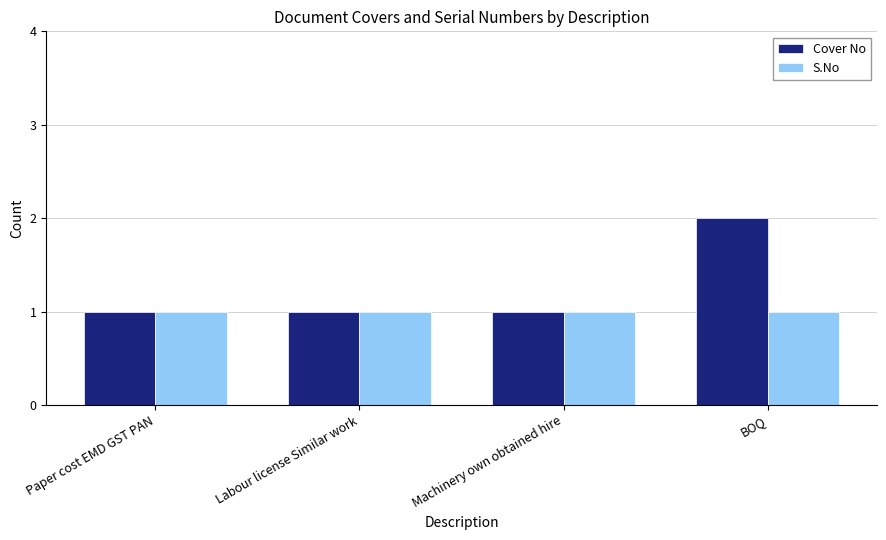

What is the lowest value of the Cover No series?

1